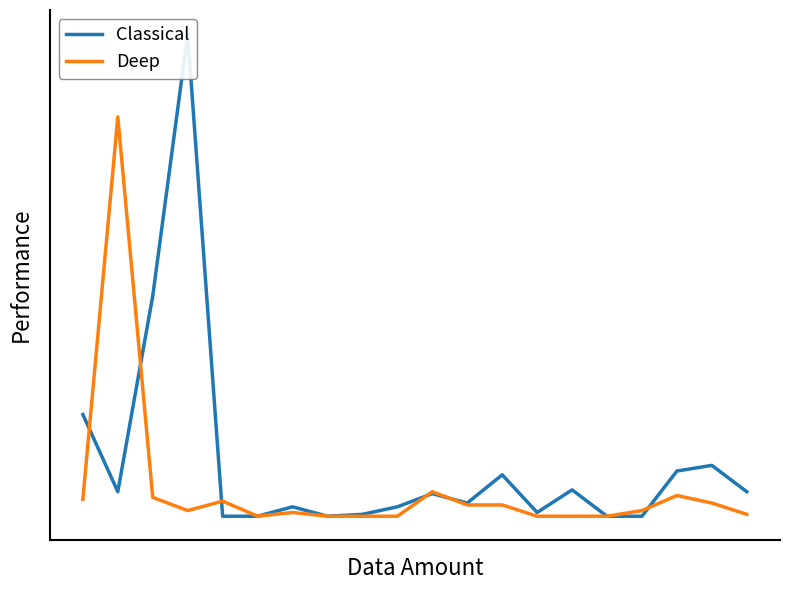

Where is the first local minimum for Deep?

3